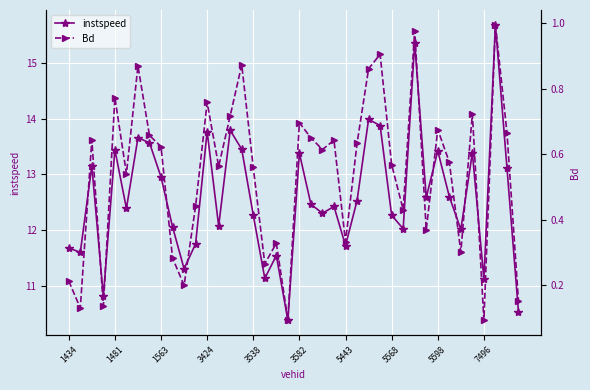

The value of instspeed at 27 is 19.1. True or false?

False